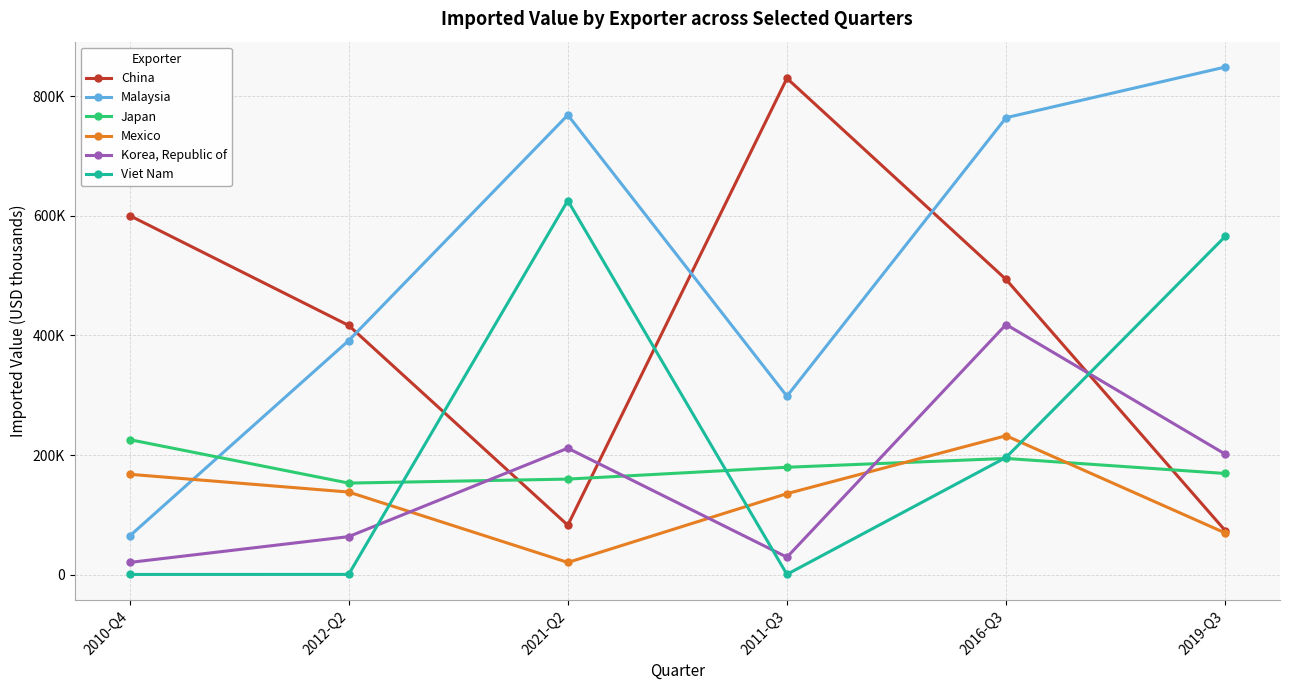

True or false: Viet Nam has more than 1 points higher than both neighbors.

False